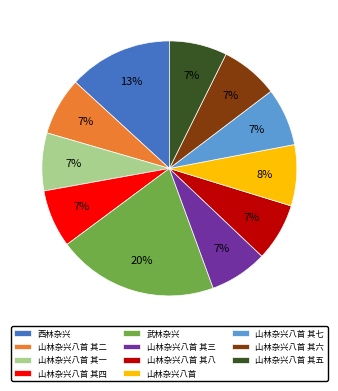

Count the number of slices in the pie.

11